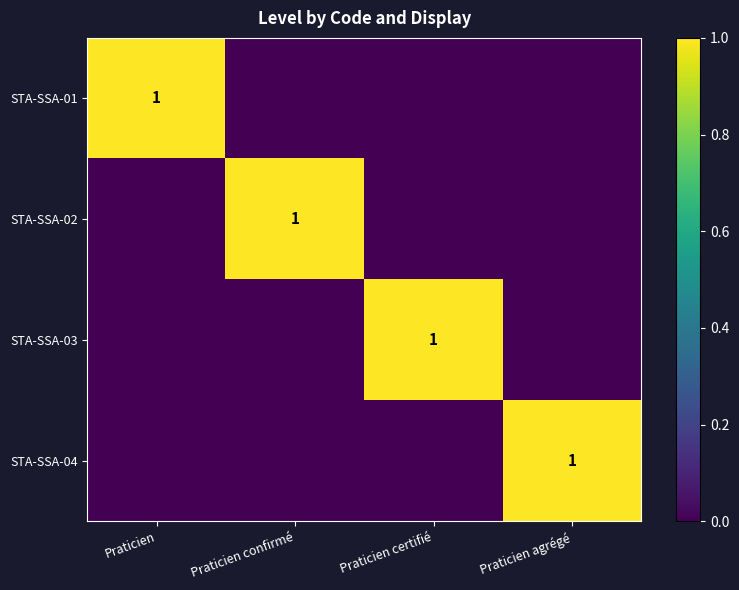

What is the spread (max minus min) of values at Praticien agrégé?

1